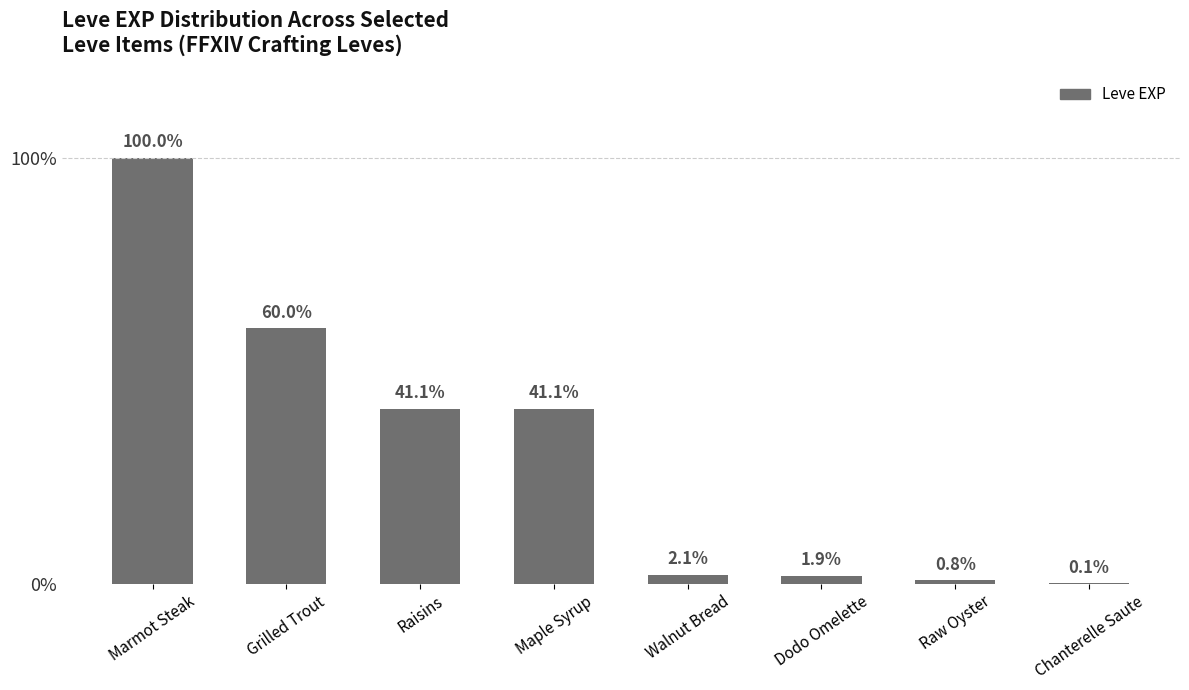

What is the sum of the values at Marmot Steak and Grilled Trout?

1440